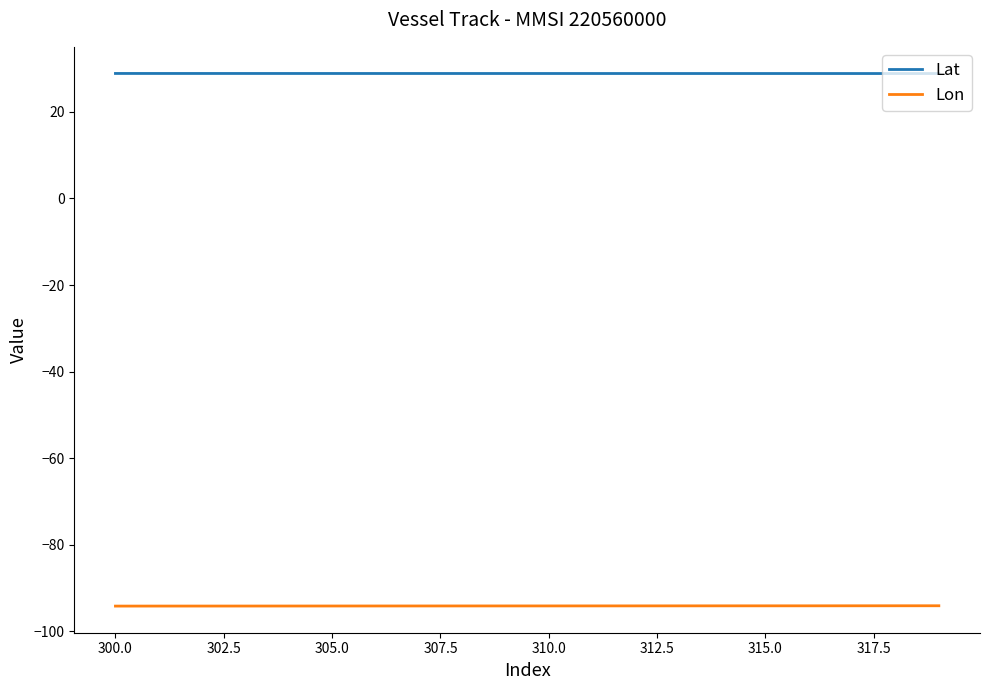

List the series in order of their peak value, highest first.

Lat, Lon